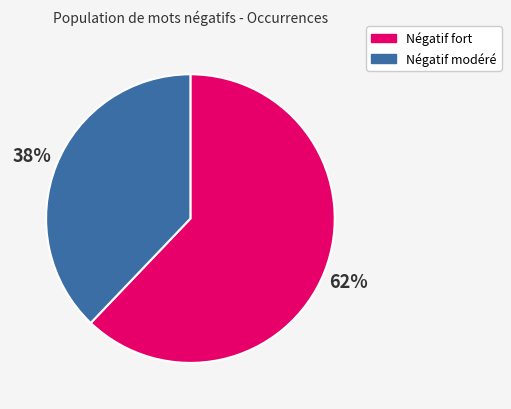

Which category has the biggest portion of the pie?

Négatif fort